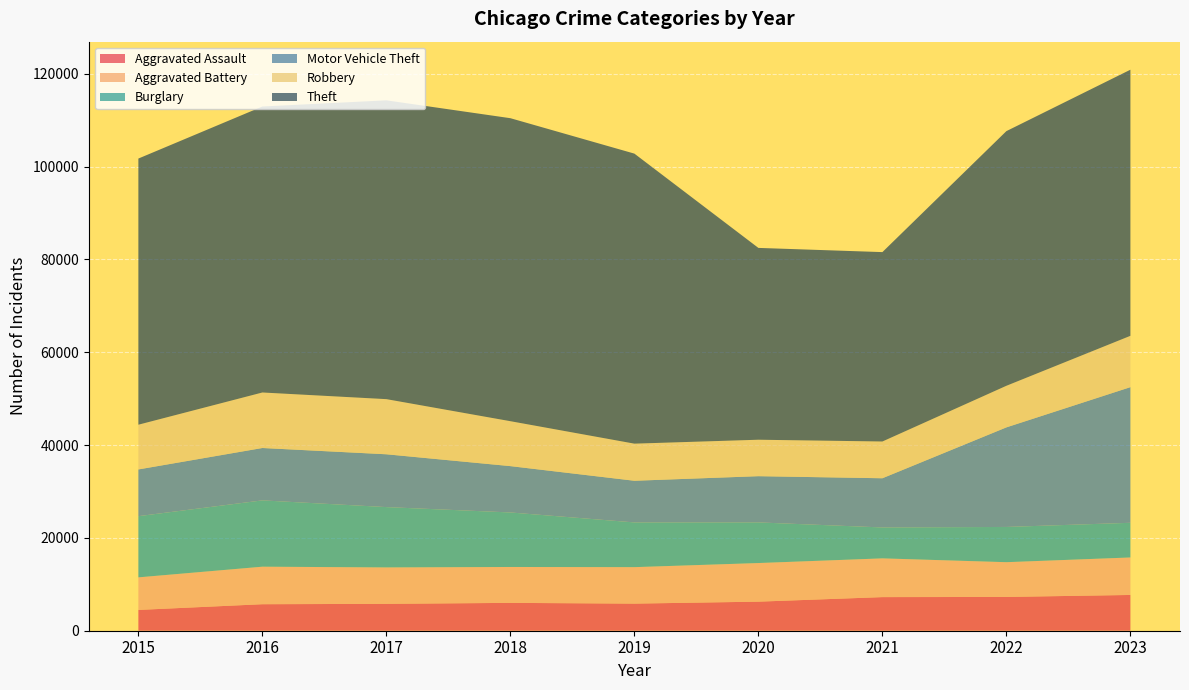

Reading left to right, transcribe all the data shown in this chart.

Aggravated Assault: 4480	5712	5793	6001	5841	6264	7242	7280	7707
Aggravated Battery: 7019	8086	7845	7735	7858	8319	8348	7488	8078
Burglary: 13184	14289	13001	11747	9638	8758	6662	7592	7471
Motor Vehicle Theft: 10068	11285	11380	9984	8977	9959	10602	21456	29227
Robbery: 9638	11960	11880	9681	7995	7855	7918	8962	11059
Theft: 57350	61623	64386	65288	62494	41331	40809	54872	57340